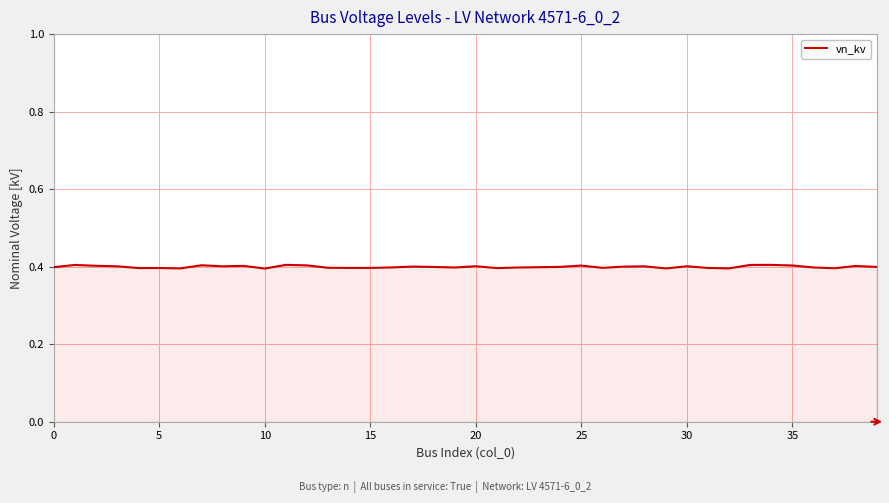

What is the minimum value shown in the chart?

0.4